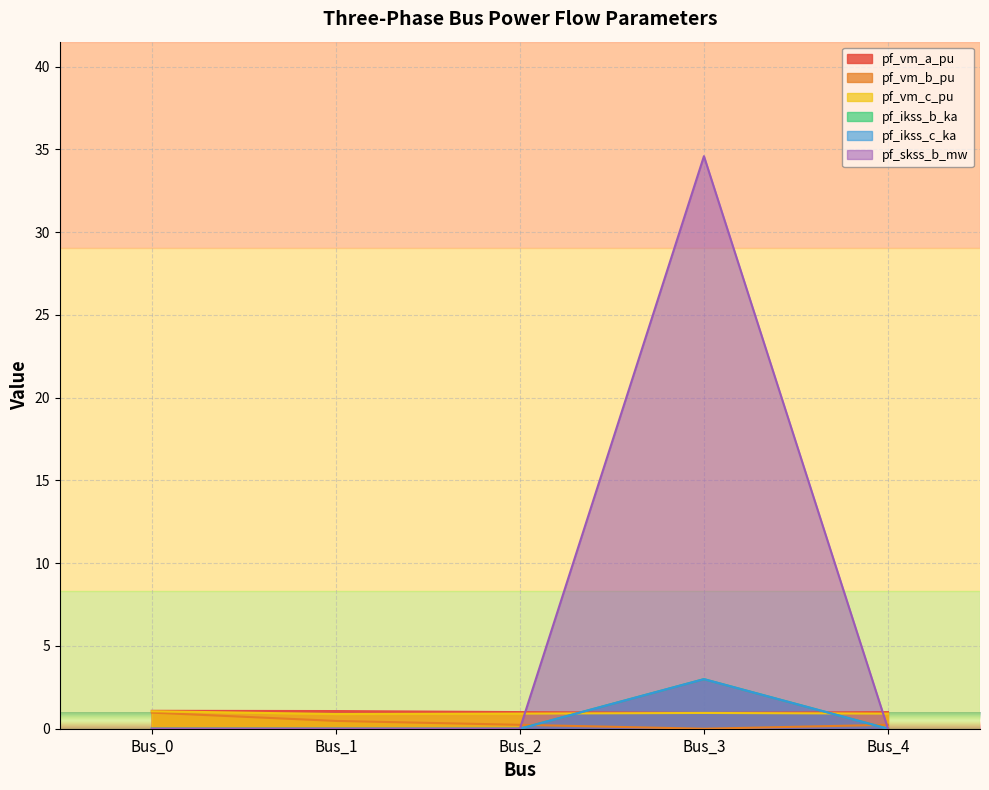

Which label corresponds to the smallest value in the chart?

Bus_3